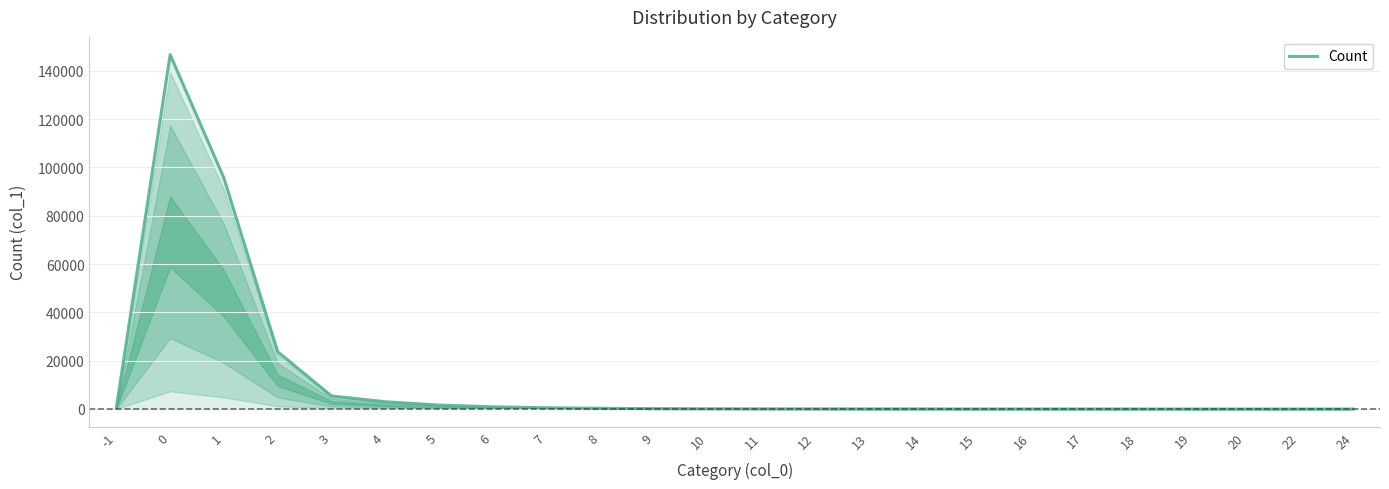

What is the greatest value displayed?

146726